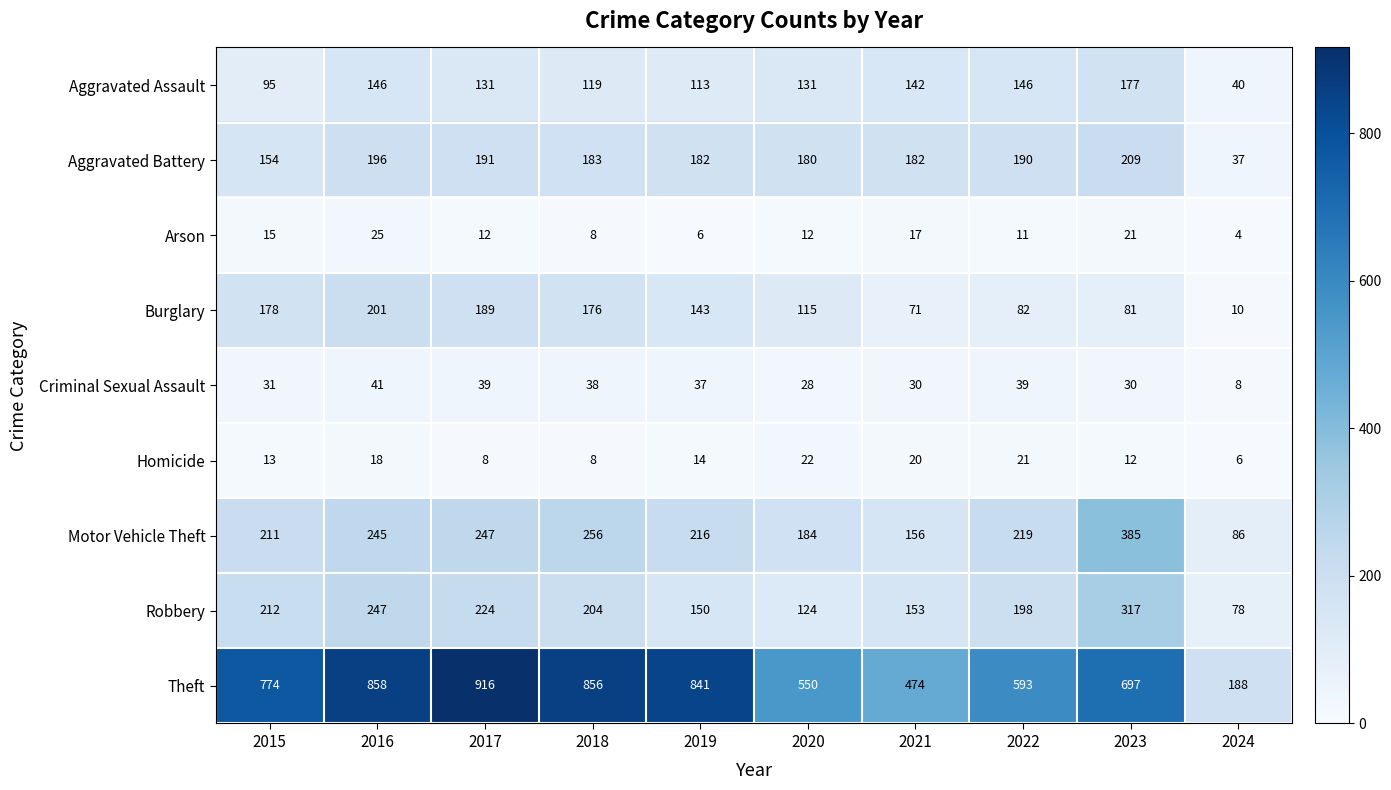

What is the average value of the Homicide series?

14